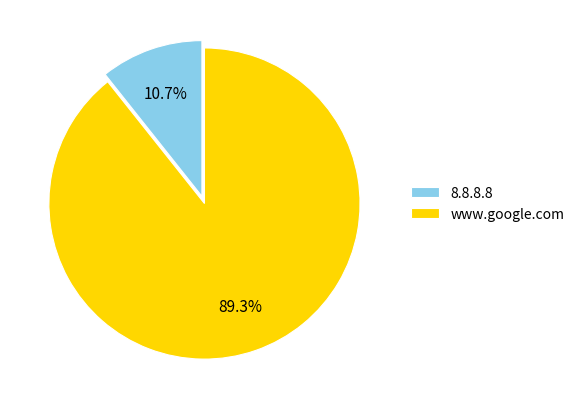

Which has a higher value, 8.8.8.8 or www.google.com?

www.google.com